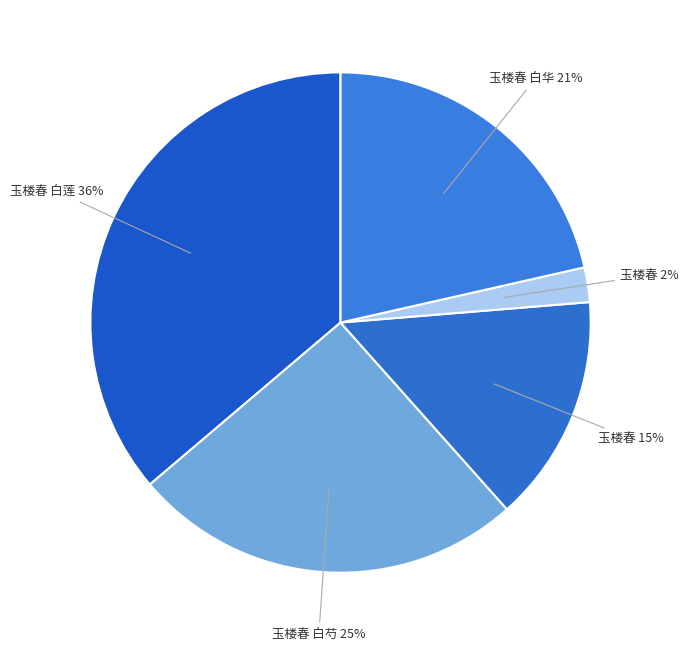

How many segments does this pie chart have?

5